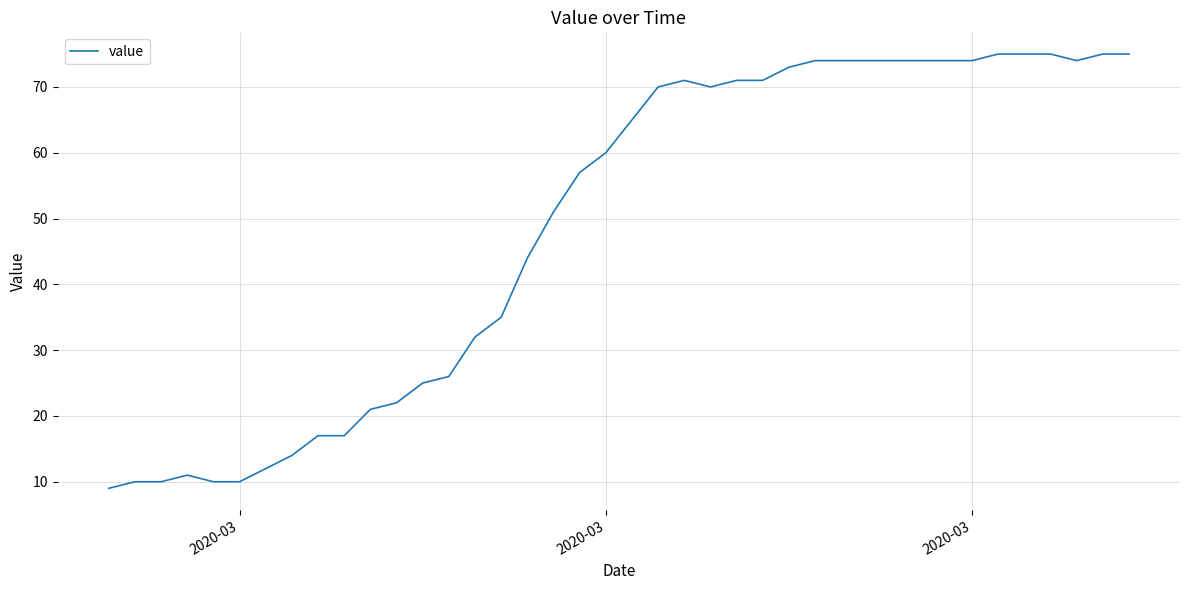

What is the smallest value displayed?

9